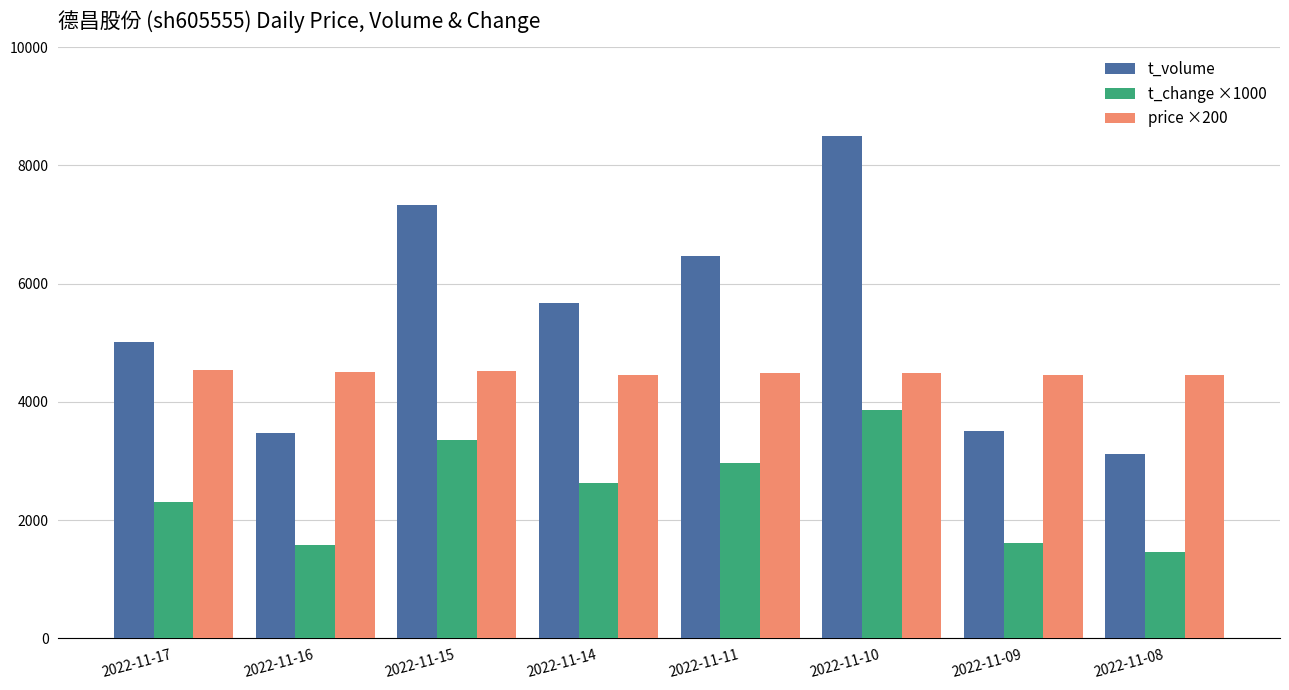

Where does the t_volume series first go above 5676?

2022-11-15